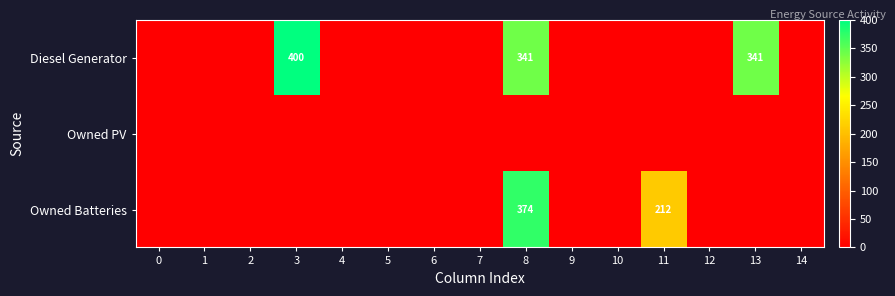

Is the value of Owned Batteries at 5 greater than the value of Diesel Generator at 6?

No